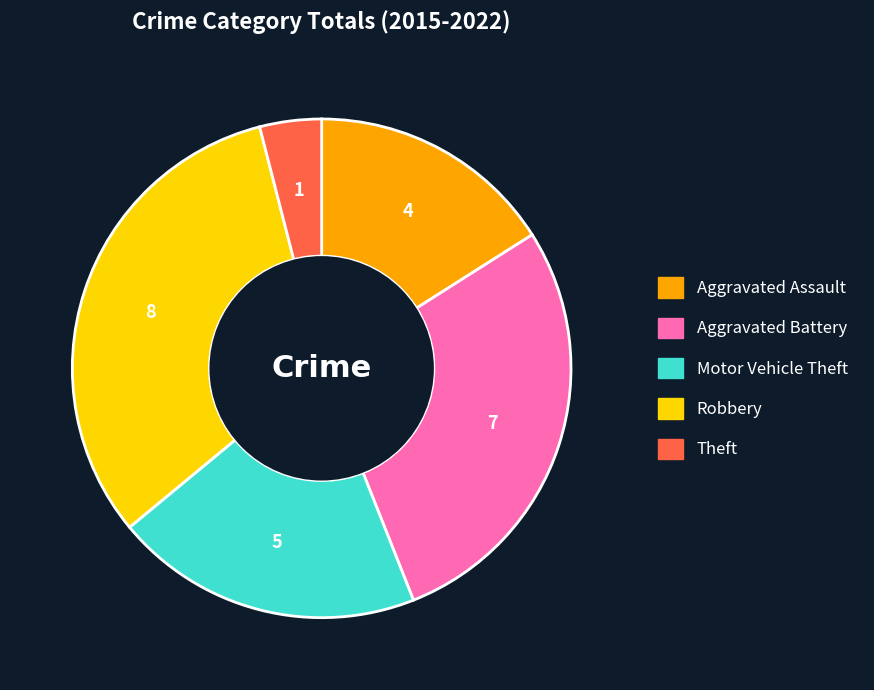

Does any single category account for the majority?

No